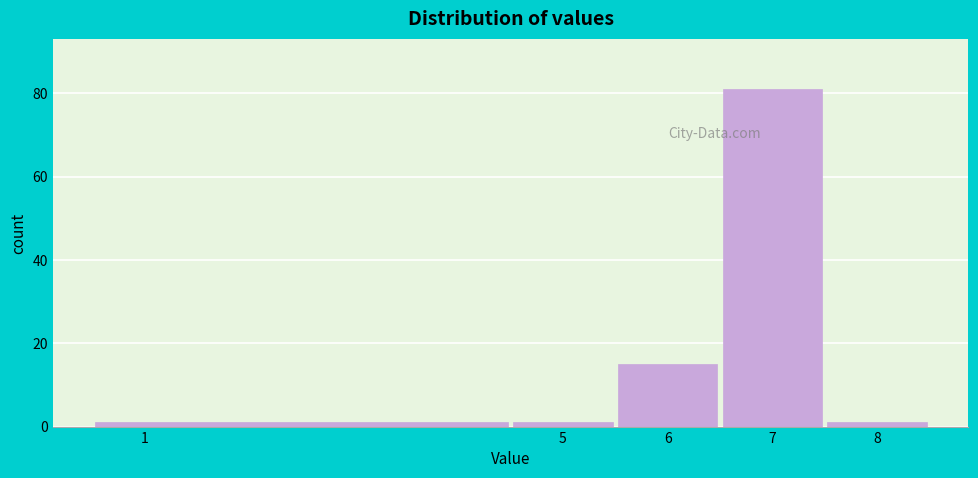

Reading left to right, list every bar in this chart as the range it spans on the x-axis followed by its height. The values are not printed on the chart, so give them approximately, as read against the axis.

0.5 to 4.5: under 2
4.5 to 5.5: under 2
5.5 to 6.5: 16
6.5 to 7.5: 82
7.5 to 8.5: under 2